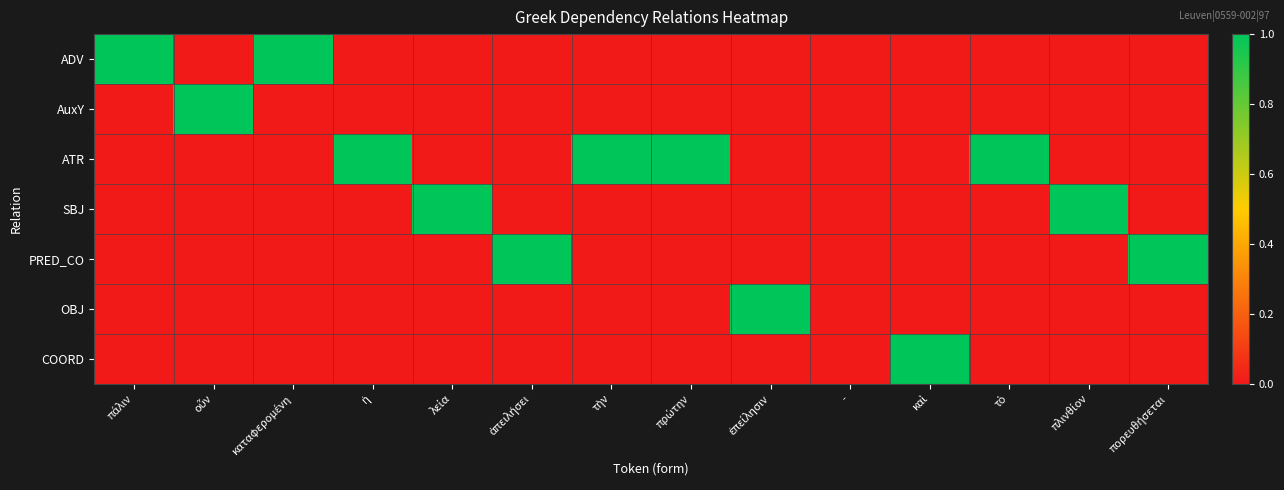

What is the greatest value displayed?

1